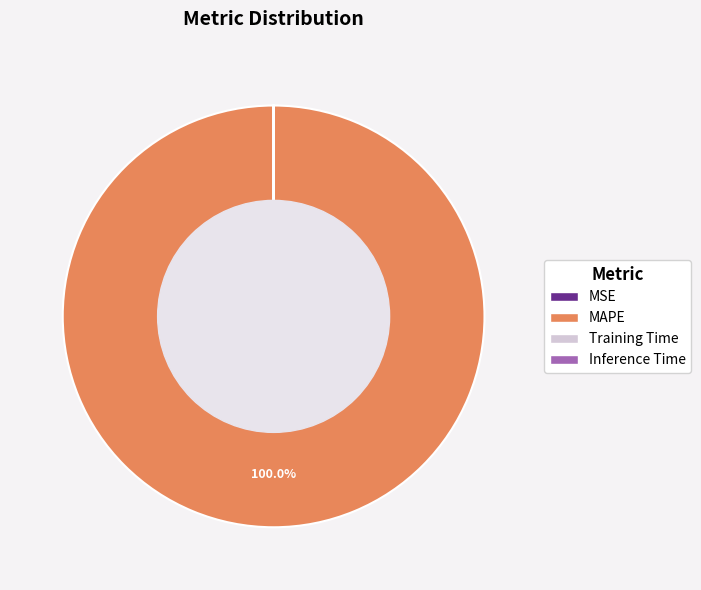

The MAPE slice represents 100% of the pie. True or false?

True